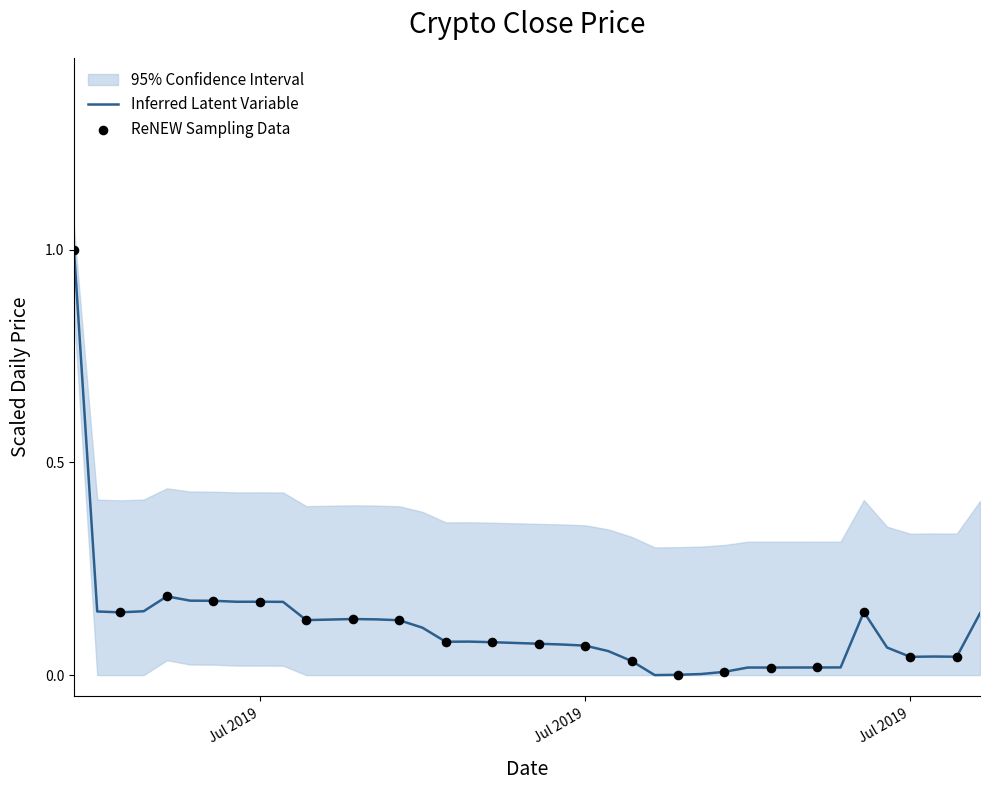

What is the change in value from 2019-07-02 to 2019-07-27?

-0.2